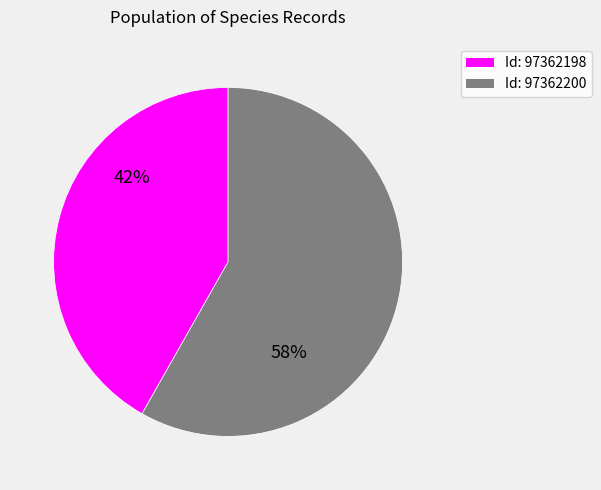

Is there any slice that represents more than half of the pie?

Yes